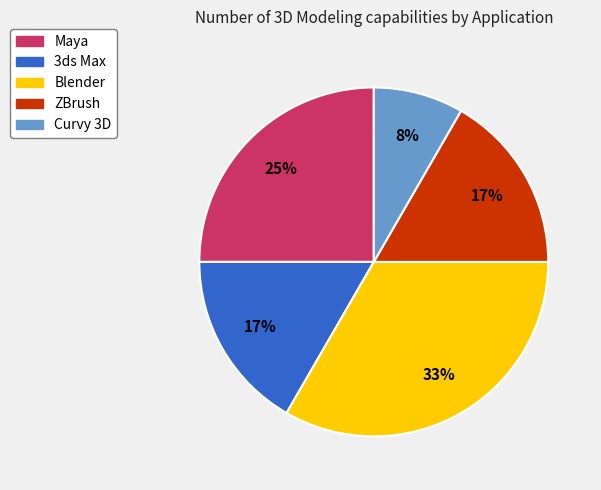

Does Curvy 3D represent more than half of the total?

No